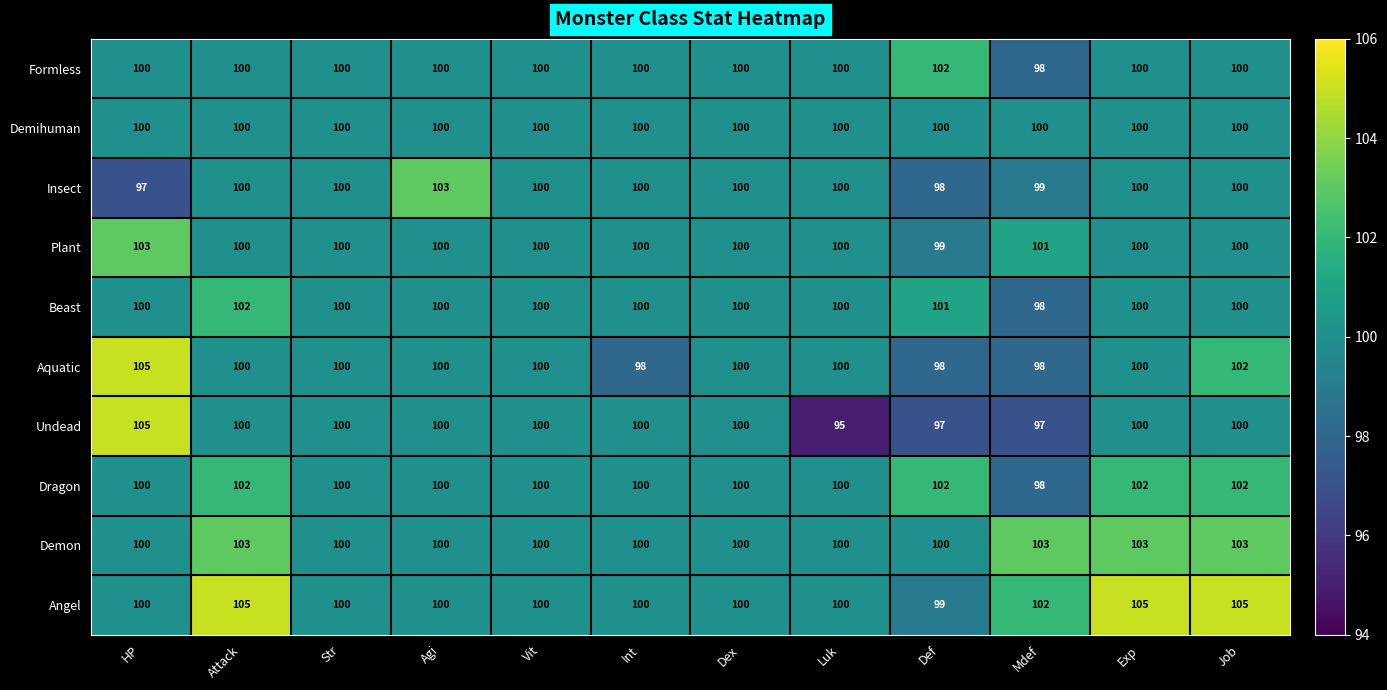

What is the total value across all series at Luk?

995